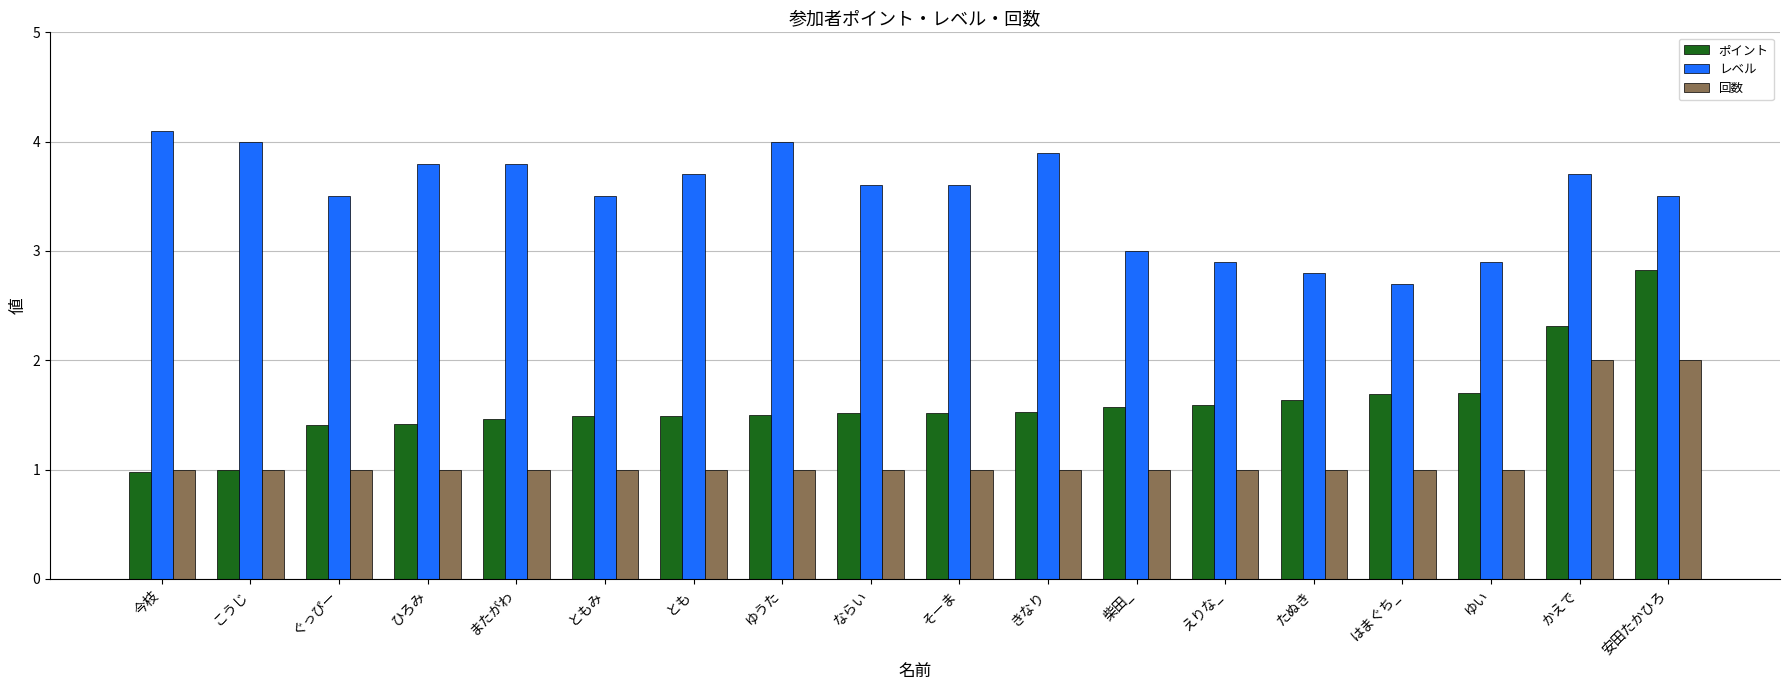

Is the value of ポイント at ともみ greater than the value of レベル at ひろみ?

No